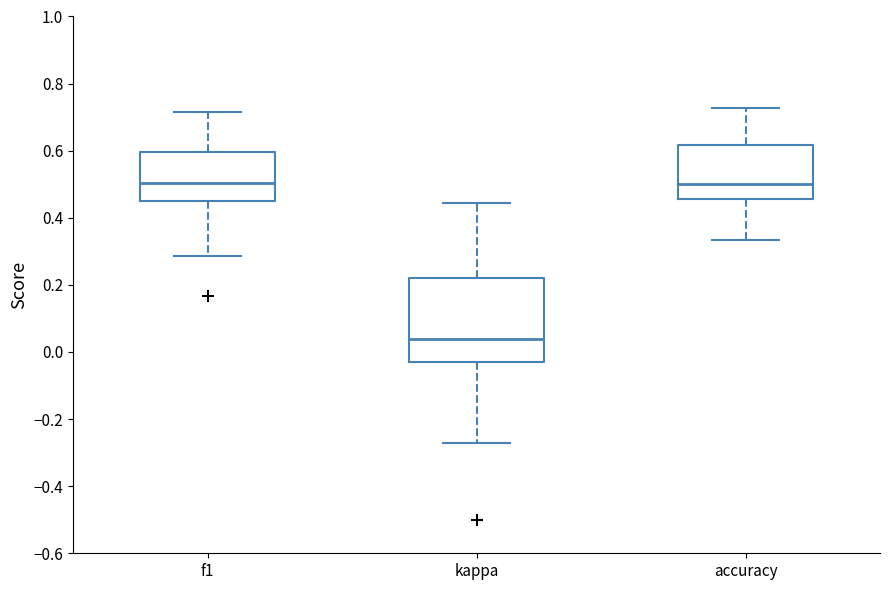

Reading left to right, transcribe this box plot: for each box, give where its median line is, the range the box spans, and where its two whiskers end, as read against the y-axis. The values are not printed on the chart, so give them approximately, as read against the axis.

f1: median 0.50, box 0.46 to 0.60, whiskers 0.28 to 0.72
kappa: median 0.04, box -0.04 to 0.22, whiskers -0.28 to 0.44
accuracy: median 0.50, box 0.46 to 0.62, whiskers 0.34 to 0.72